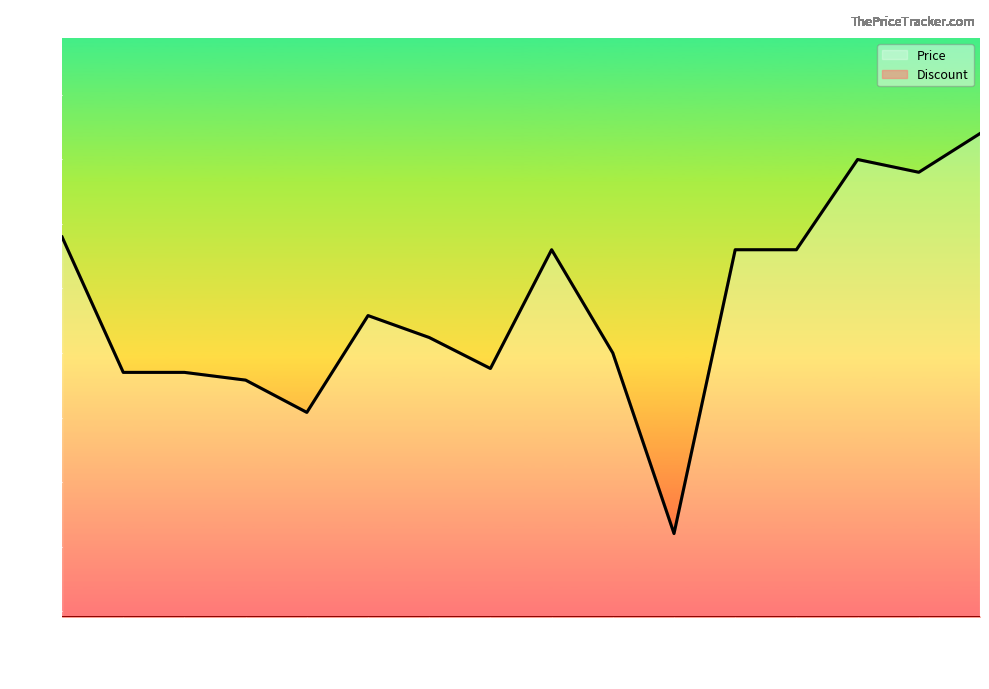

What is the sum of all values?

373819620